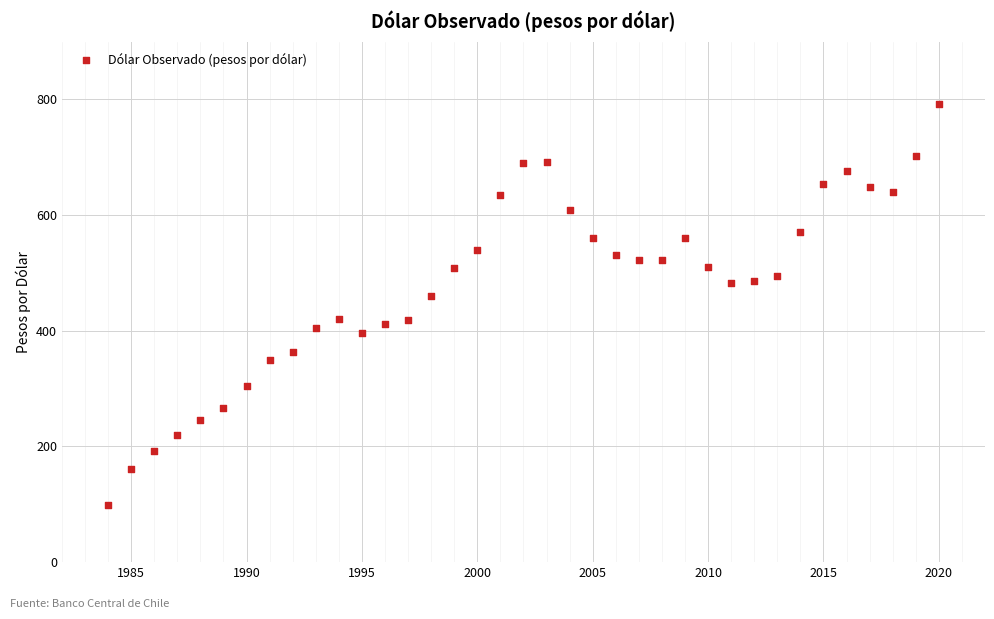

What is the range of Y values (max minus min)?

694.0